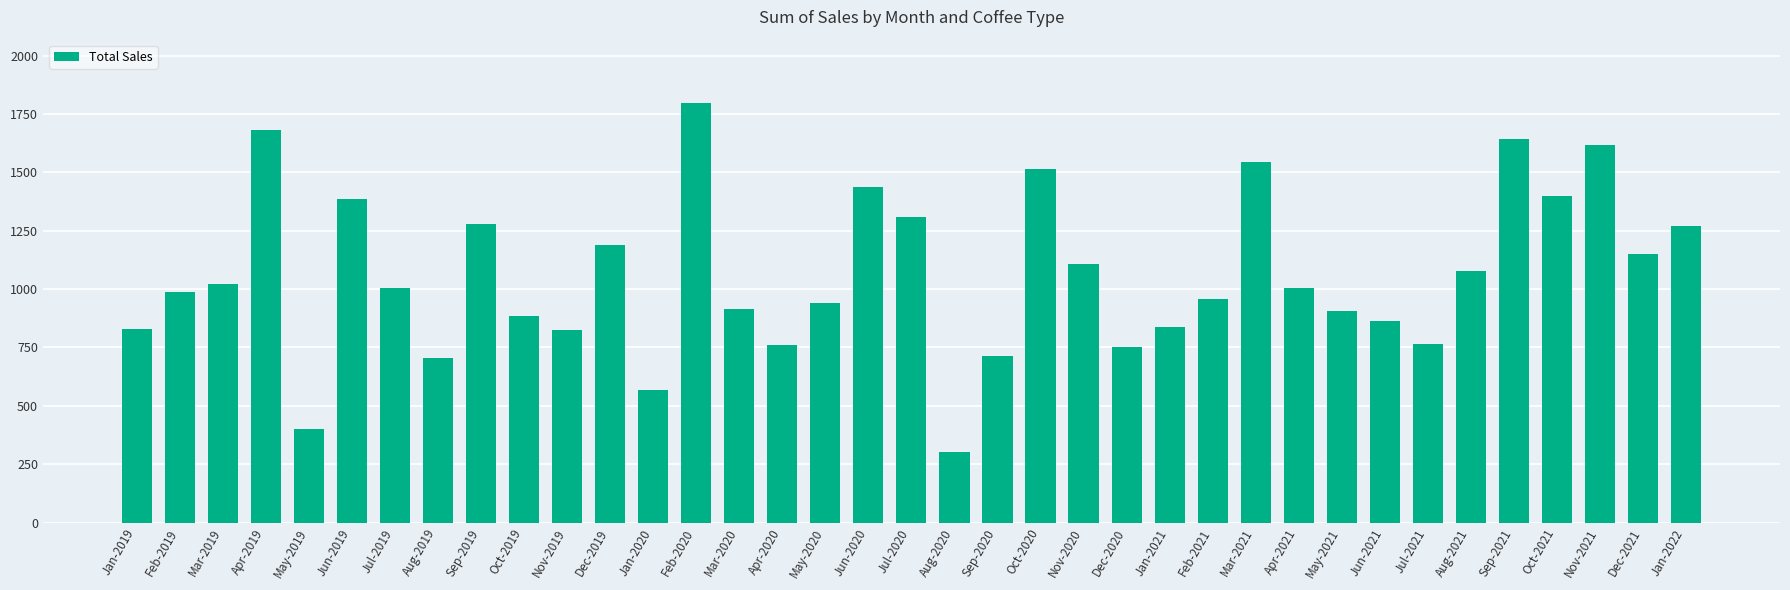

What is the label of the 29th bar from the right?

Sep-2019